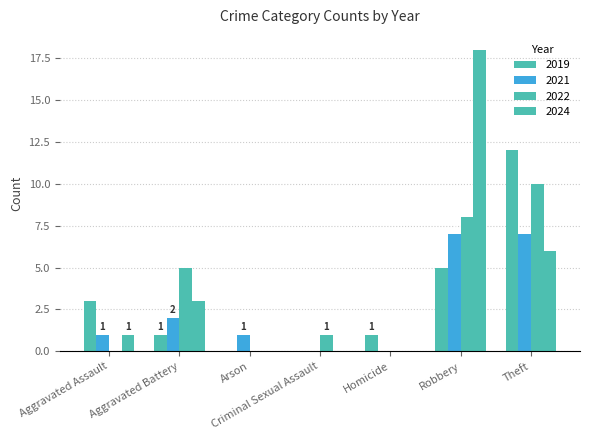

Count the number of categories in the chart.

7